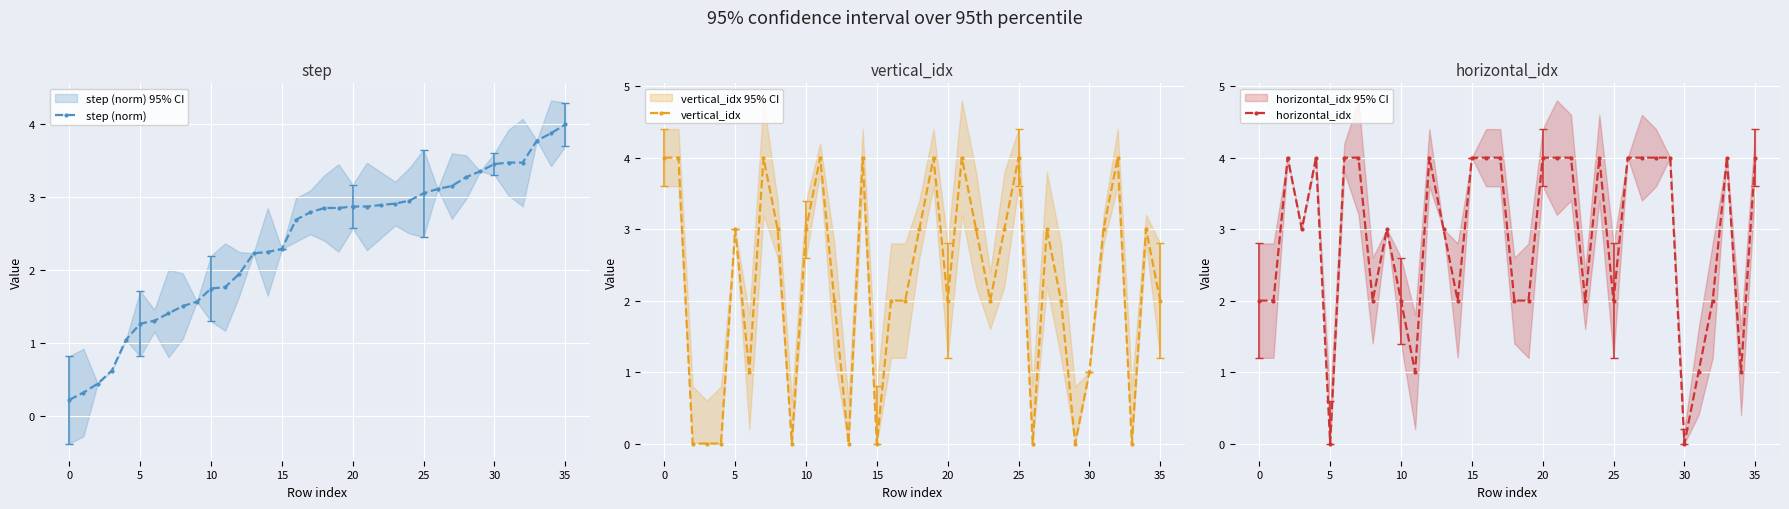

What is the maximum value for vertical_idx?

4